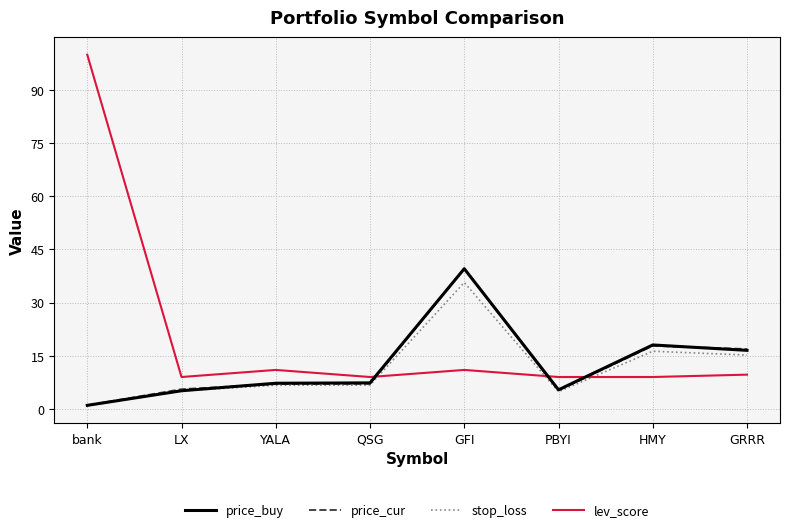

What is the difference between the maximum and minimum values in the price_cur series?

38.6